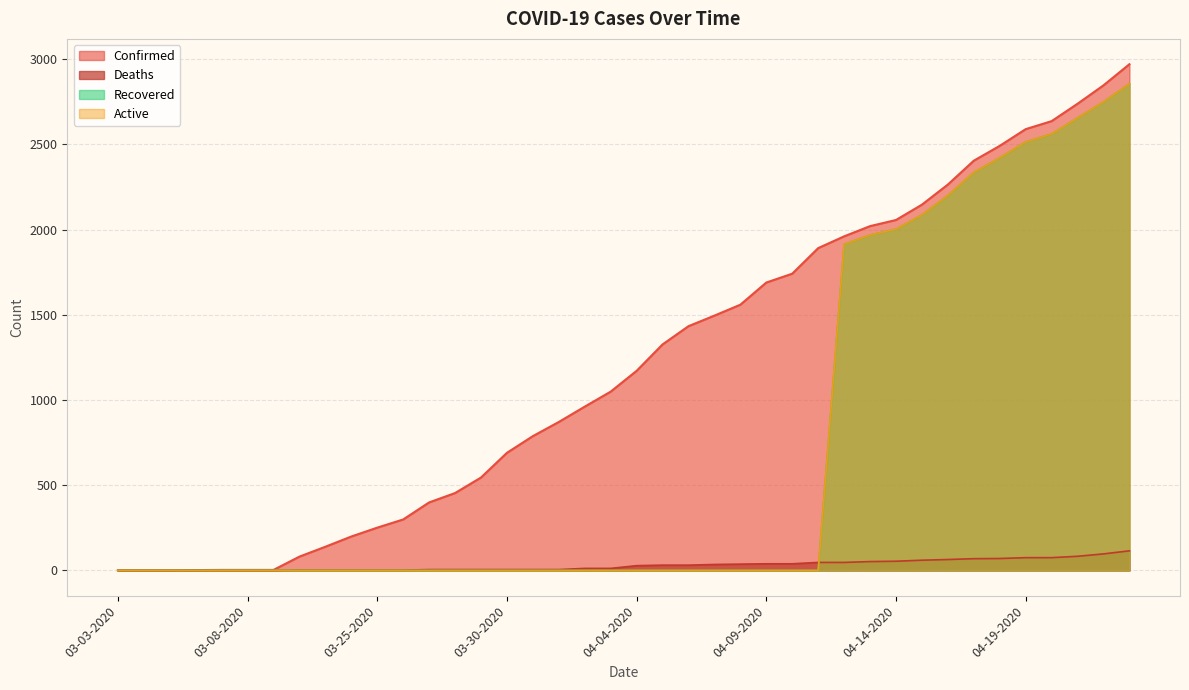

What is the total value across all series at 03-23-2020?

141